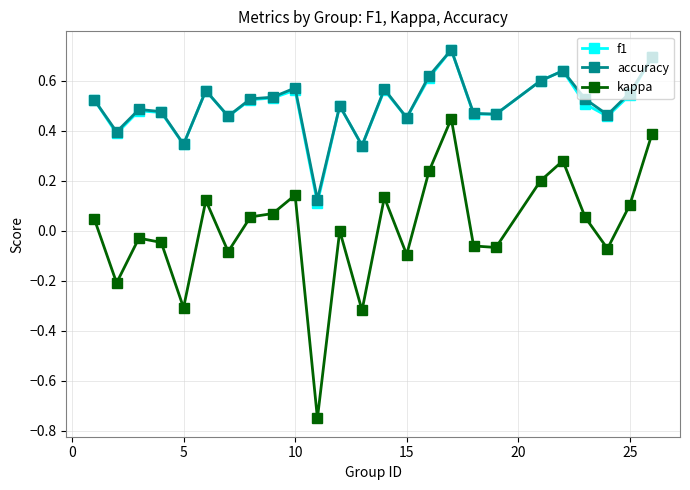

True or false: accuracy has more than 2 interior local peaks.

True